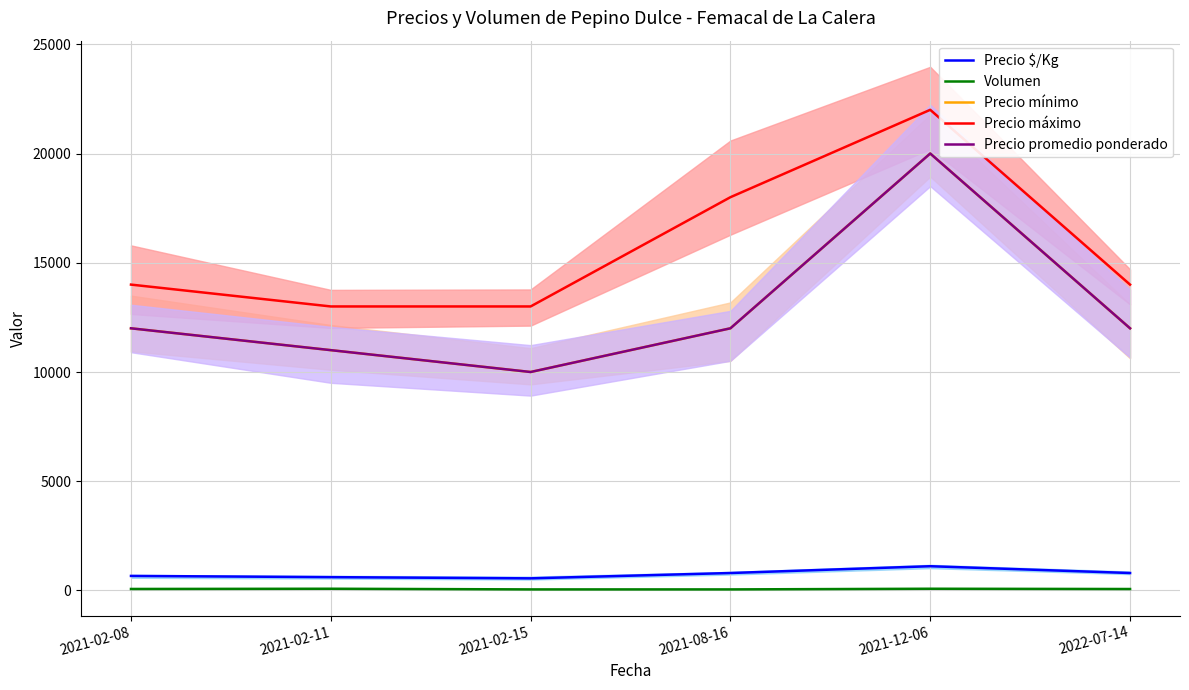

What is the value of the Precio promedio ponderado point at the 2nd from the left?

11000